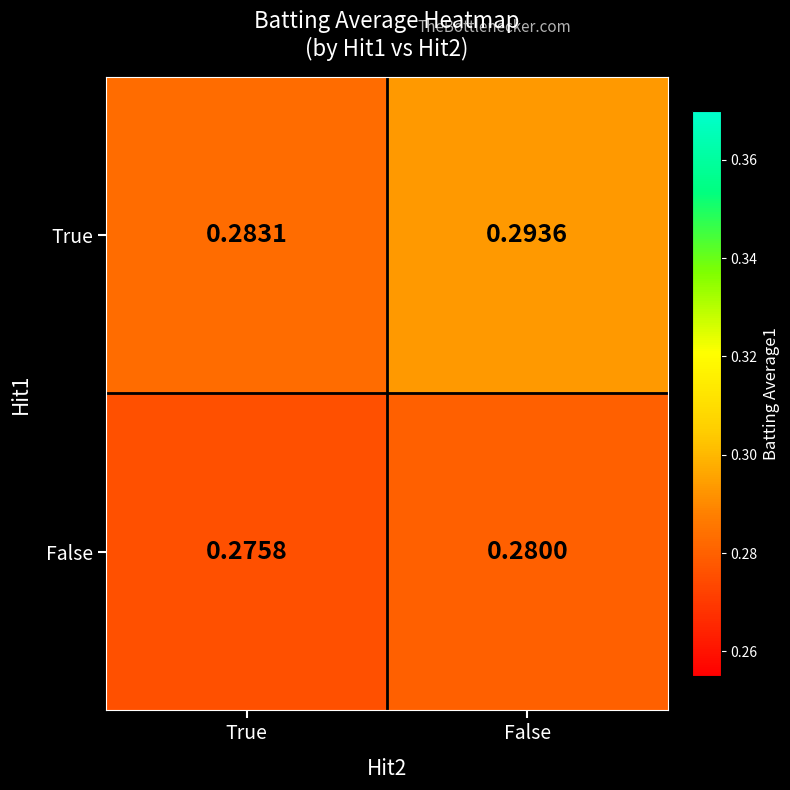

Rank the series at False from highest to lowest value.

True, False